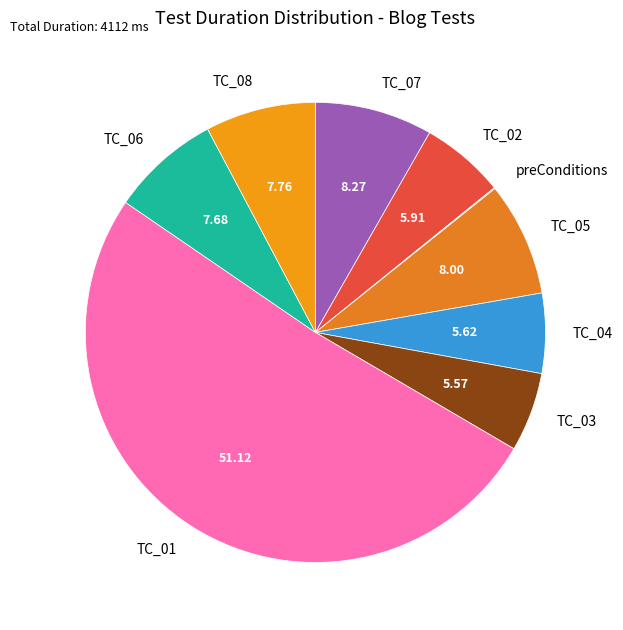

Do TC_08 and TC_07 together represent more than half of the pie?

No